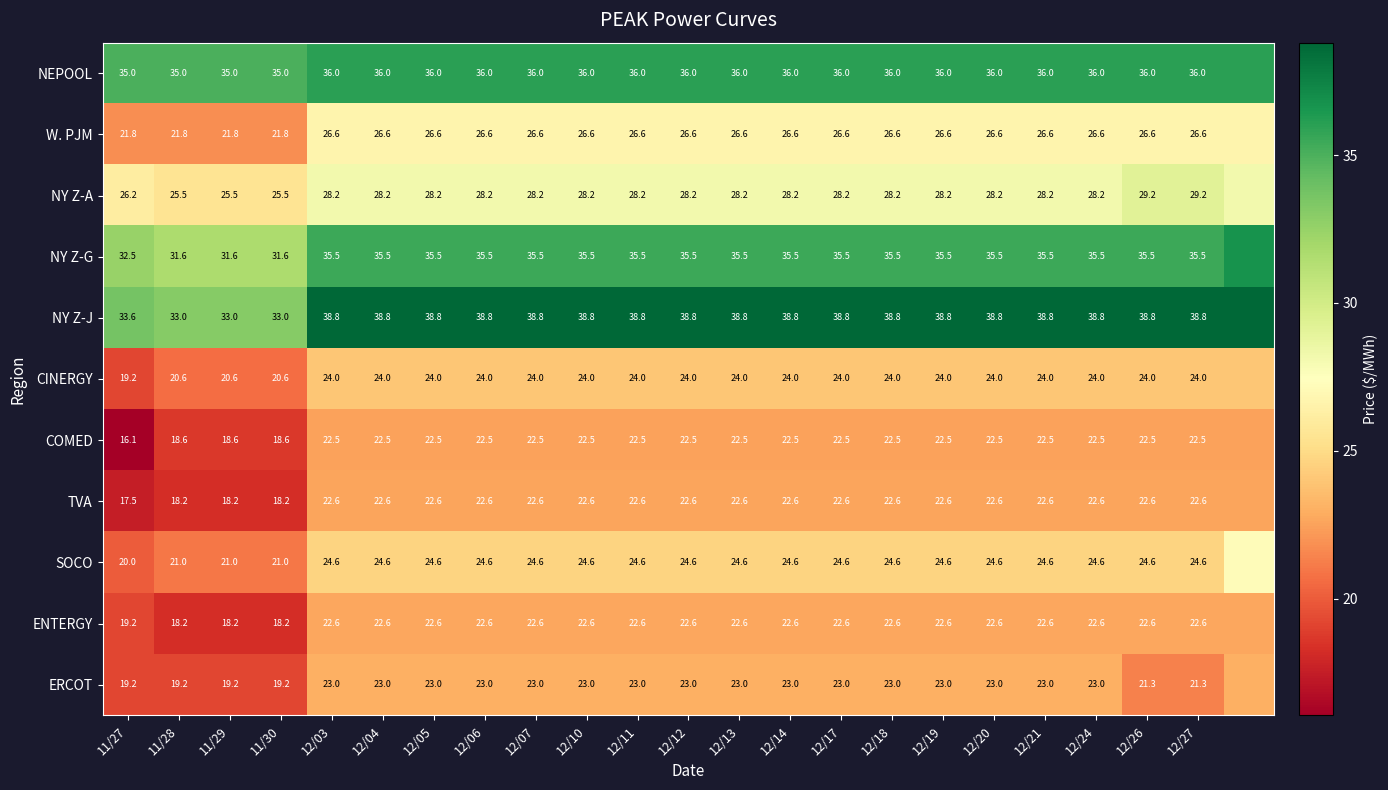

Which series changed the most between 12/07 and 12/26?

ERCOT